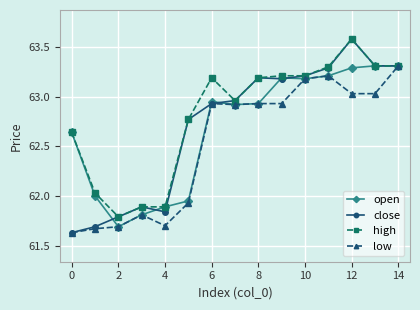

What is the maximum value shown in the chart?

63.6